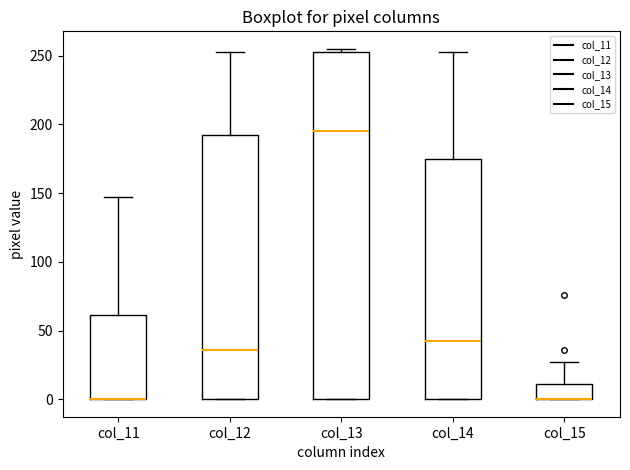

Where does the upper whisker of the box for col_11 end on the y-axis? The values are not printed on the chart, so give them approximately, as read against the axis.

145